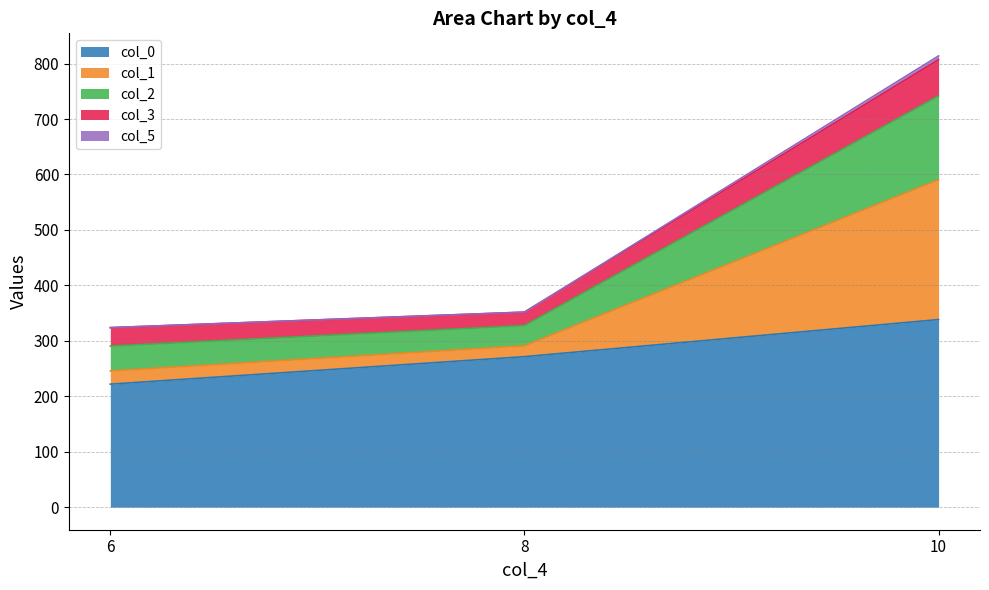

At how many categories does at least one series exceed 383?

1